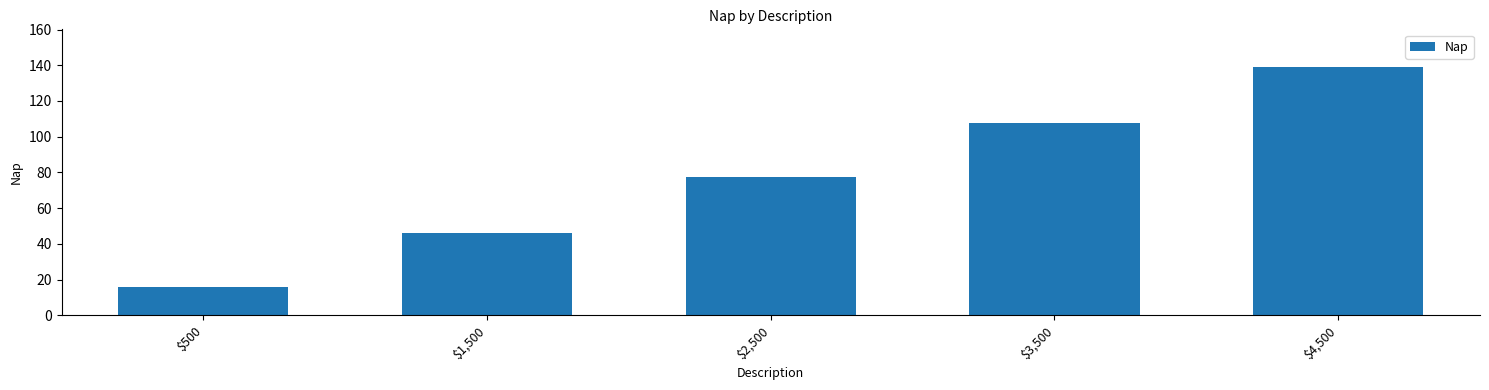

Which has a higher value, $3,500 or $4,500?

$4,500